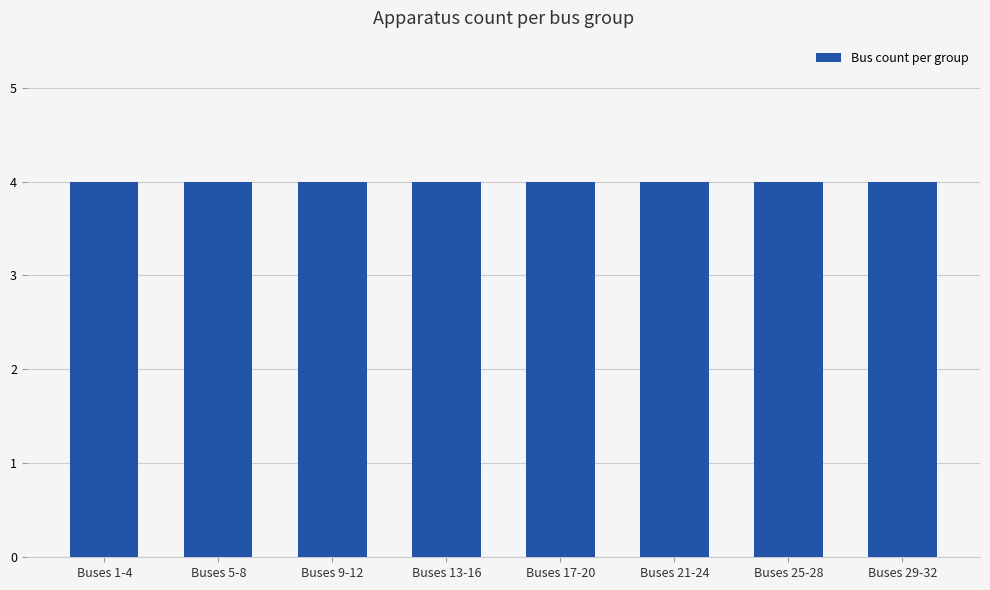

Does the chart contain stacked bars?

No